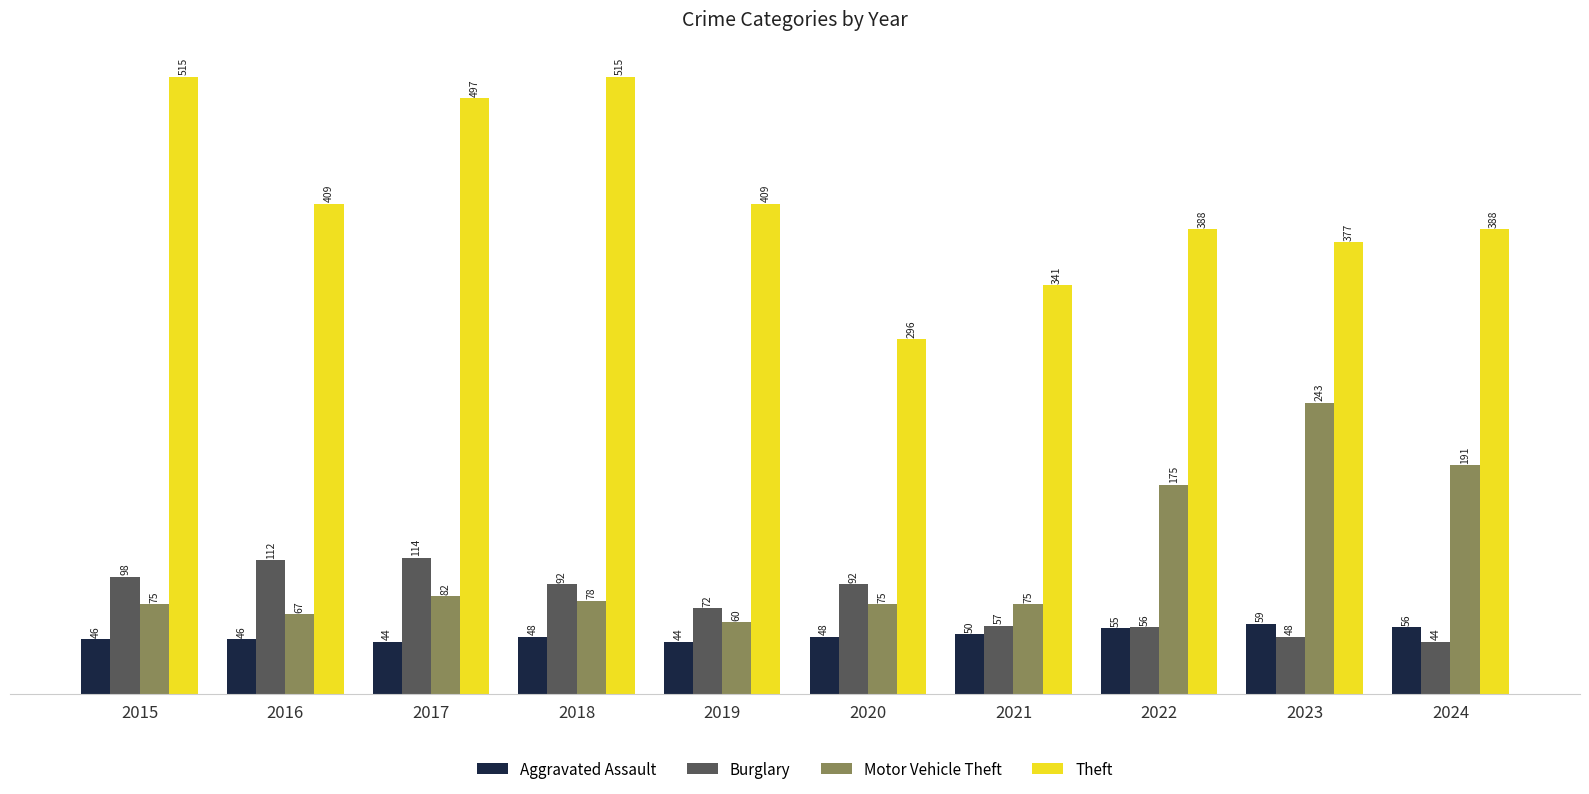

What is the greatest value displayed?

515